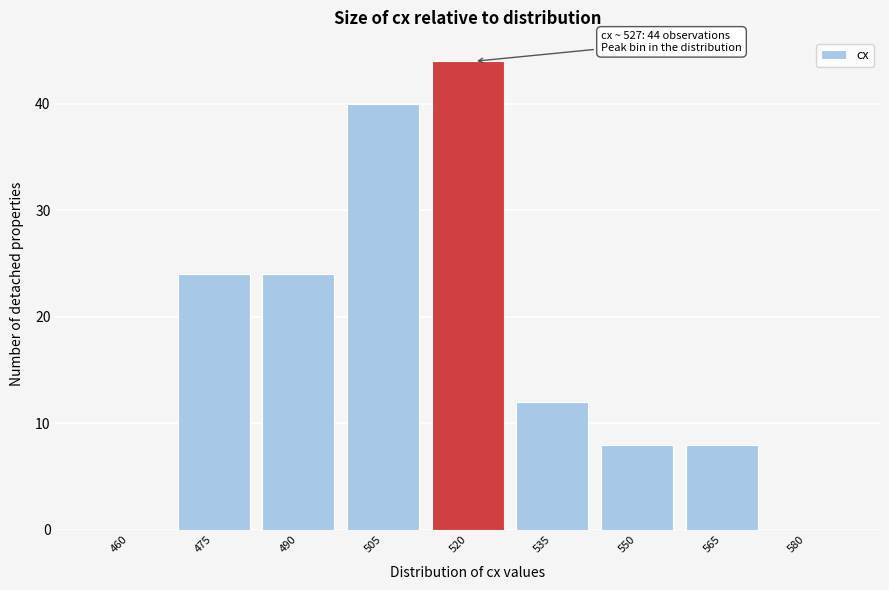

Reading right to left, what are all the values shown in this chart?

580=0	565=8	550=8	535=12	520=44	505=40	490=24	475=24	460=0